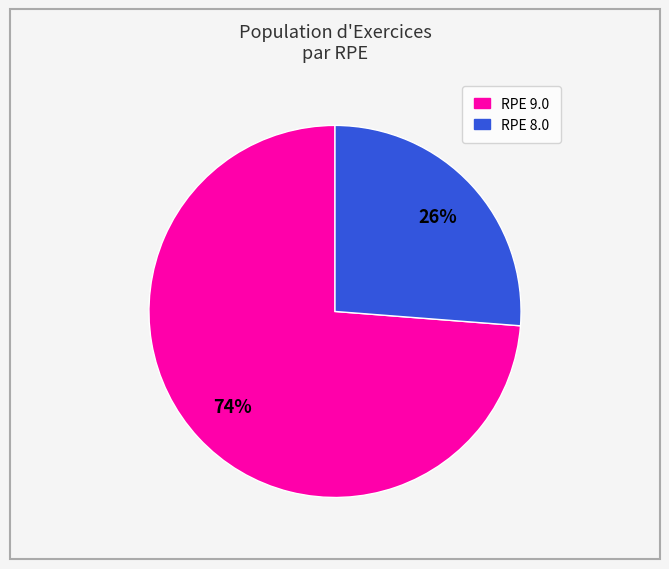

To the nearest percent, what is the average slice percentage?

50%